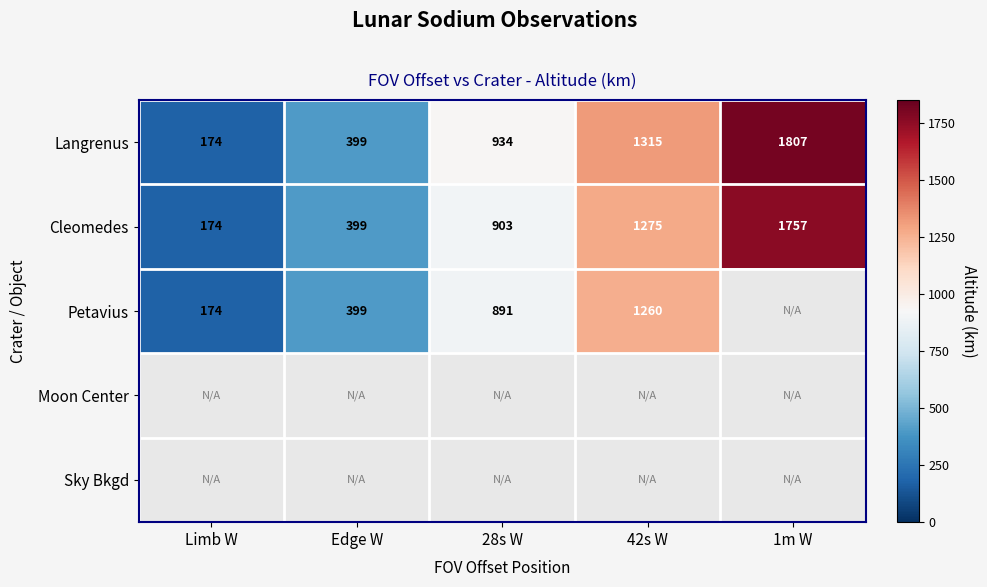

What is the average value of the Langrenus series?

925.8